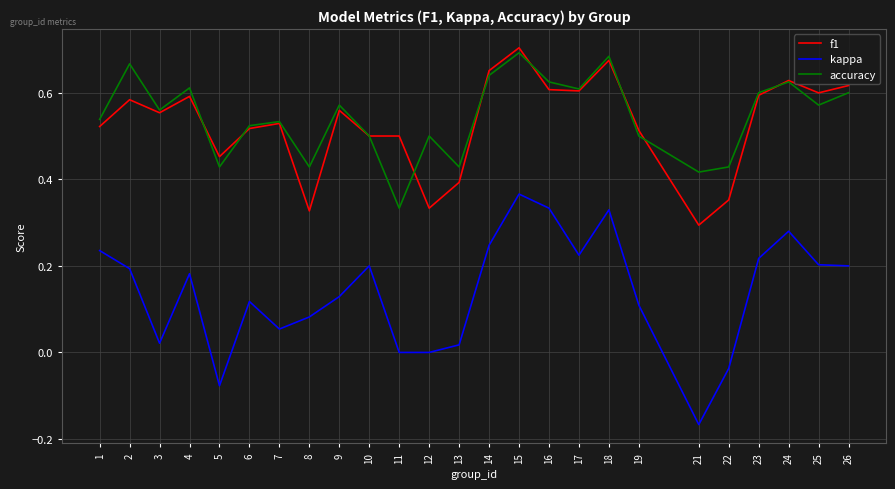

After their last crossing, which series has the higher values: f1 or accuracy?

f1